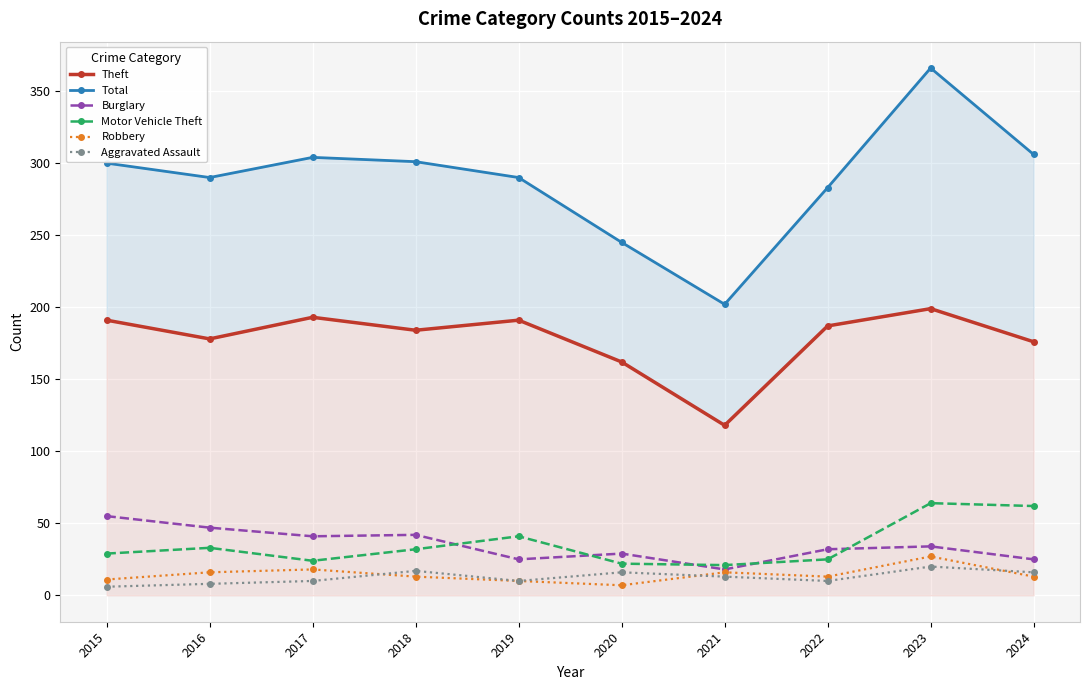

Is the value of Burglary at 2016 greater than the value of Motor Vehicle Theft at 2023?

No